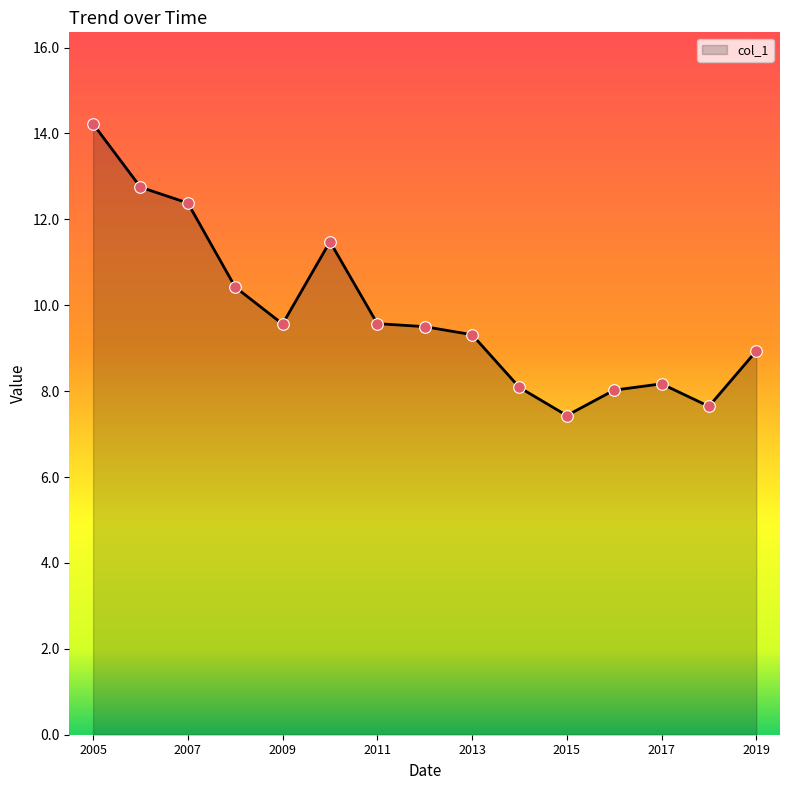

What is the maximum value shown in the chart?

14.2